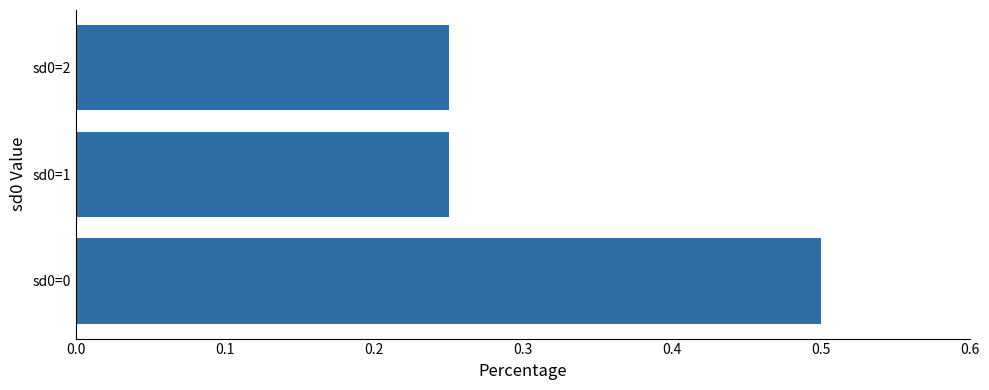

True or false: the data shows 0.1 at sd0=2.

False